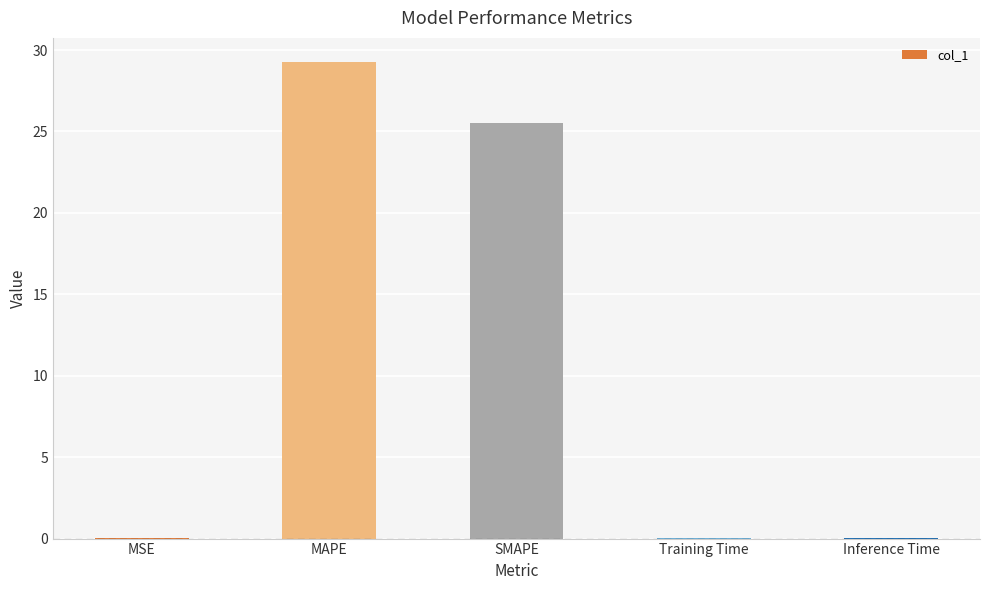

Are the bars horizontal?

No